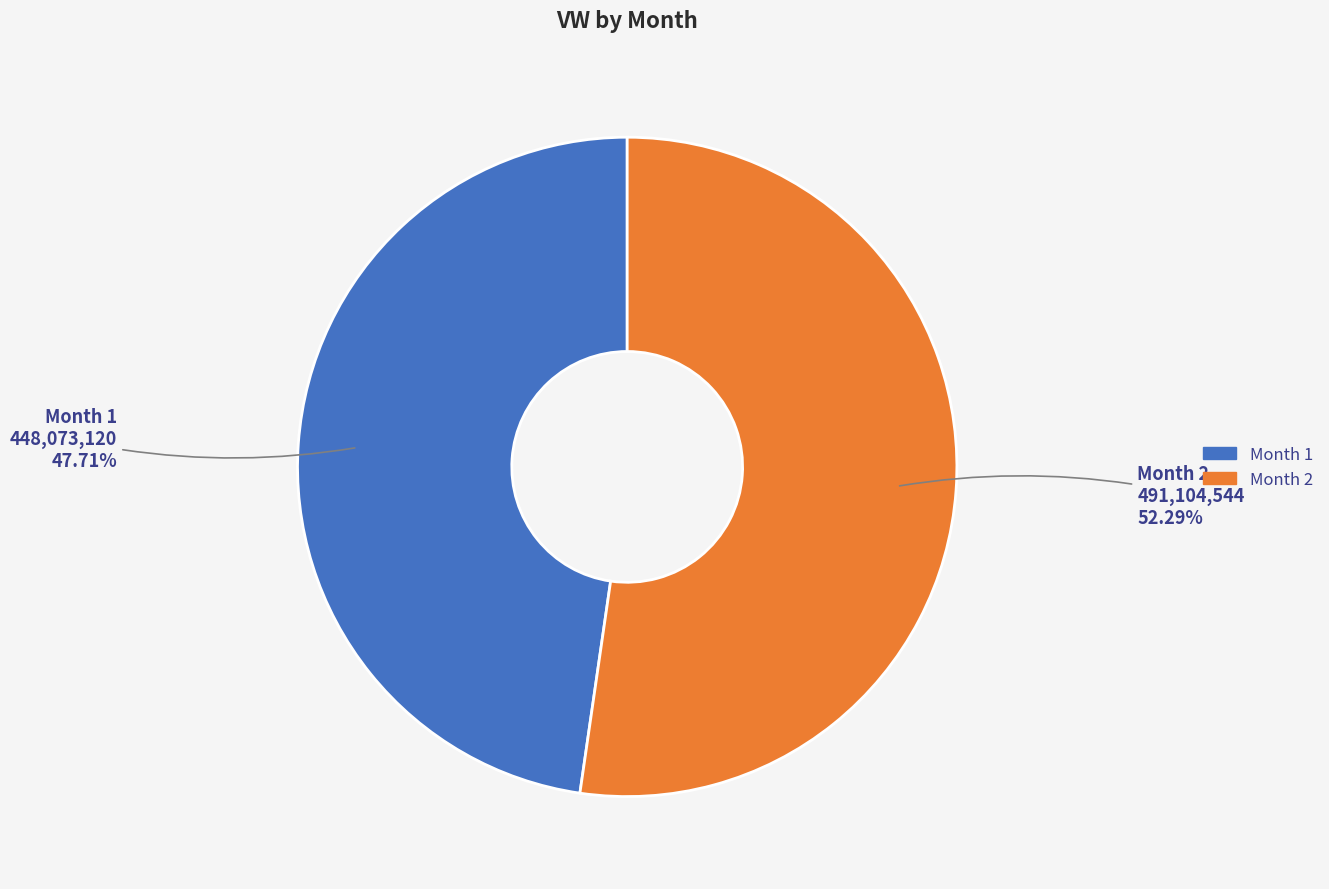

Does Month 1 account for over 50% of the chart?

No